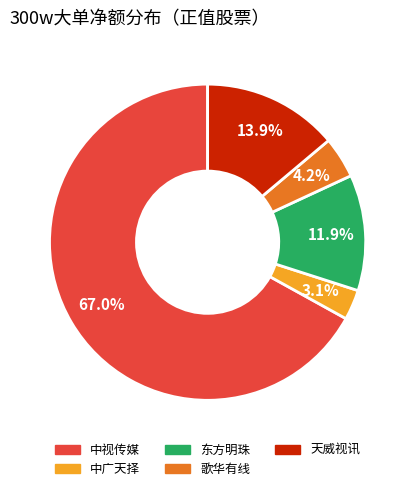

Approximately how many times larger is the value at 中广天择 compared to 歌华有线?

0.7